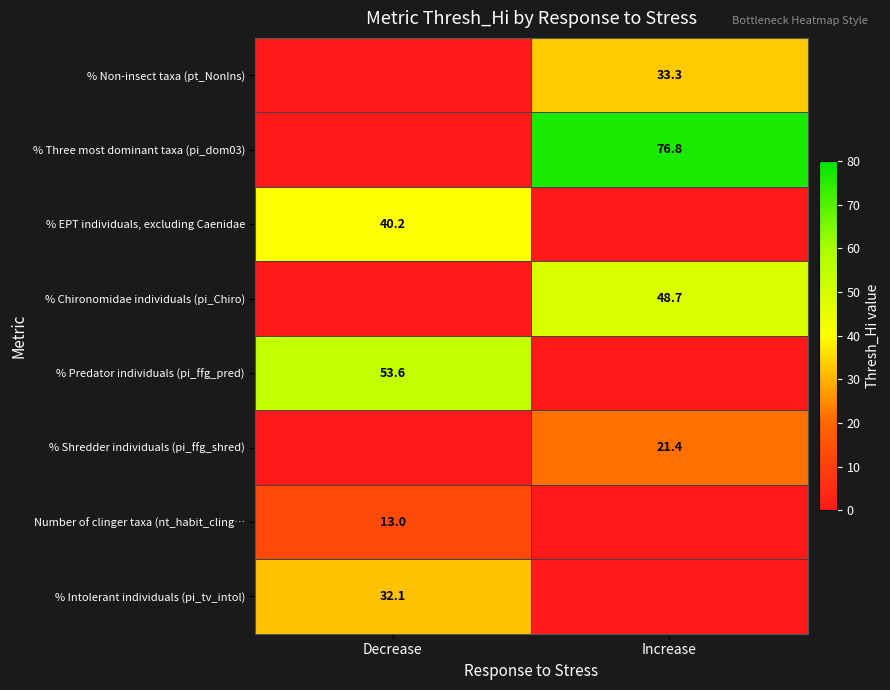

What is the total value across all series at Increase?

180.2